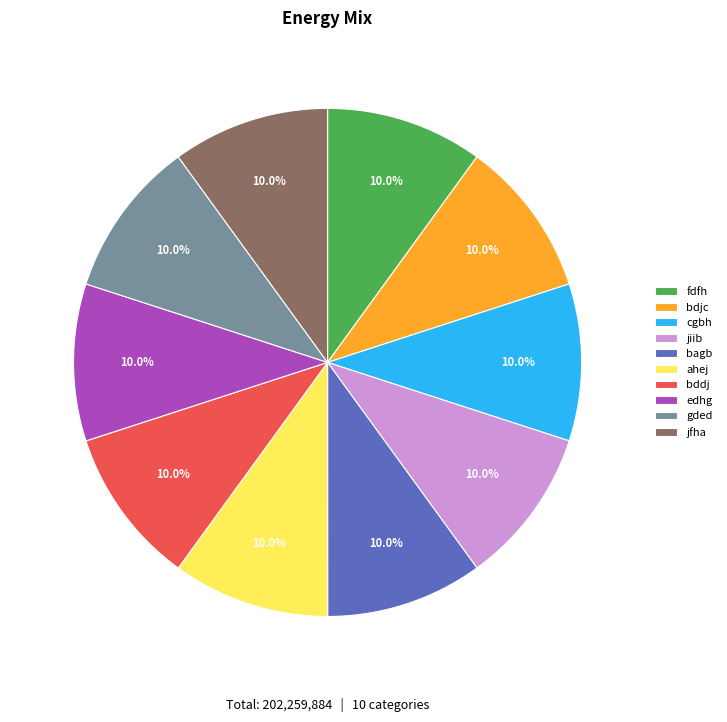

Approximately how many times larger is the value at fdfh compared to gded?

1.0